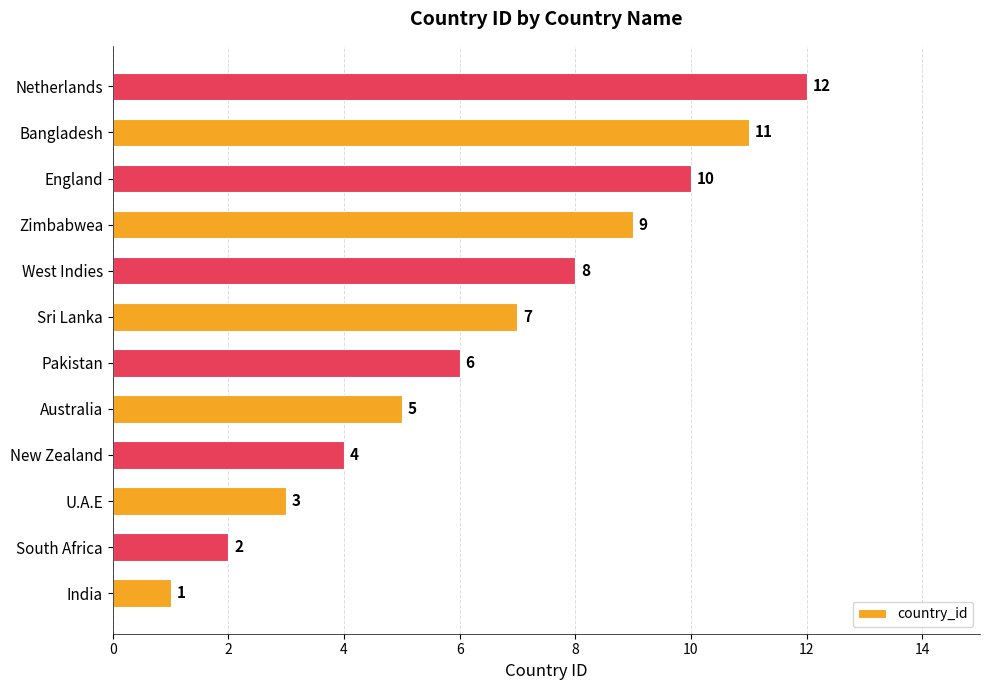

Which has a higher value, Australia or Bangladesh?

Bangladesh